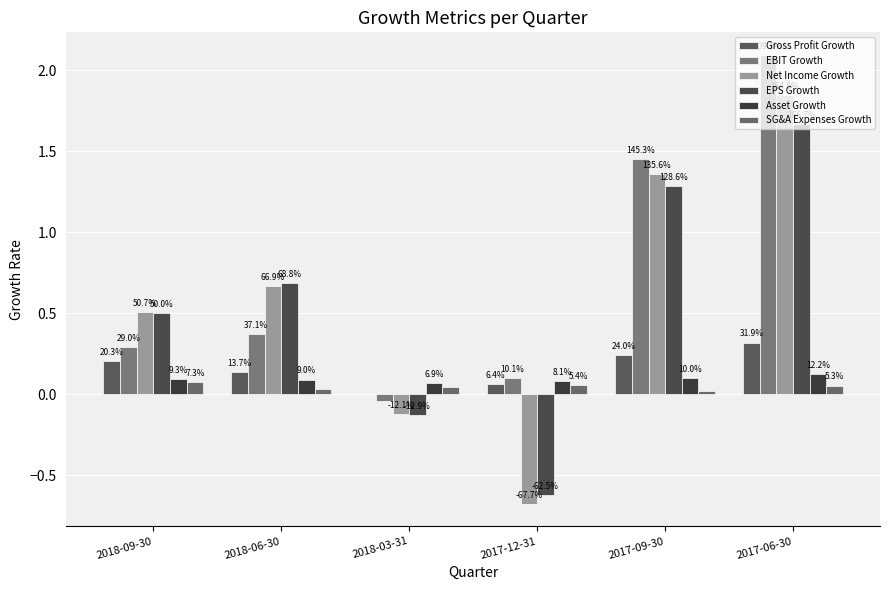

List the series in order of their peak value, highest first.

EBIT Growth, Net Income Growth, EPS Growth, Gross Profit Growth, Asset Growth, SG&A Expenses Growth